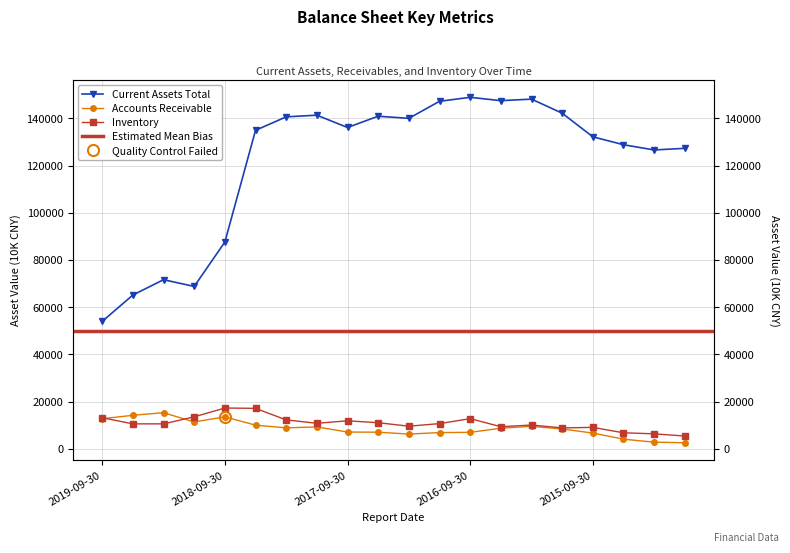

Which series has the largest total across all categories?

Current Assets Total